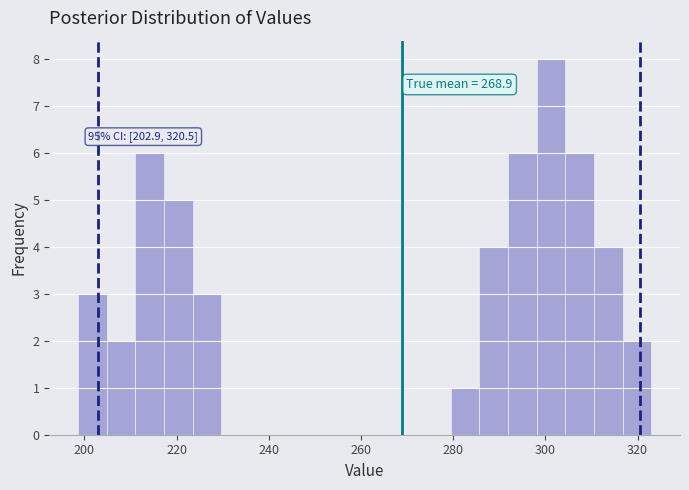

Around what value on the x-axis is the tallest bar? Give the approximate position of its centre, as read against the axis.

302